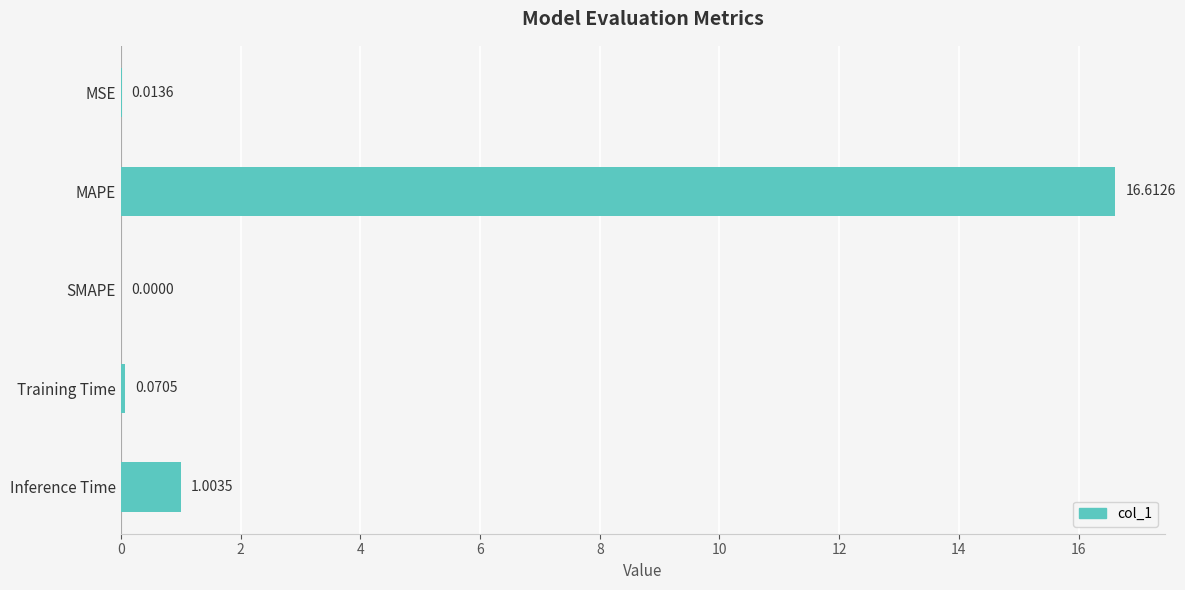

Between Inference Time and MAPE, which is larger?

MAPE